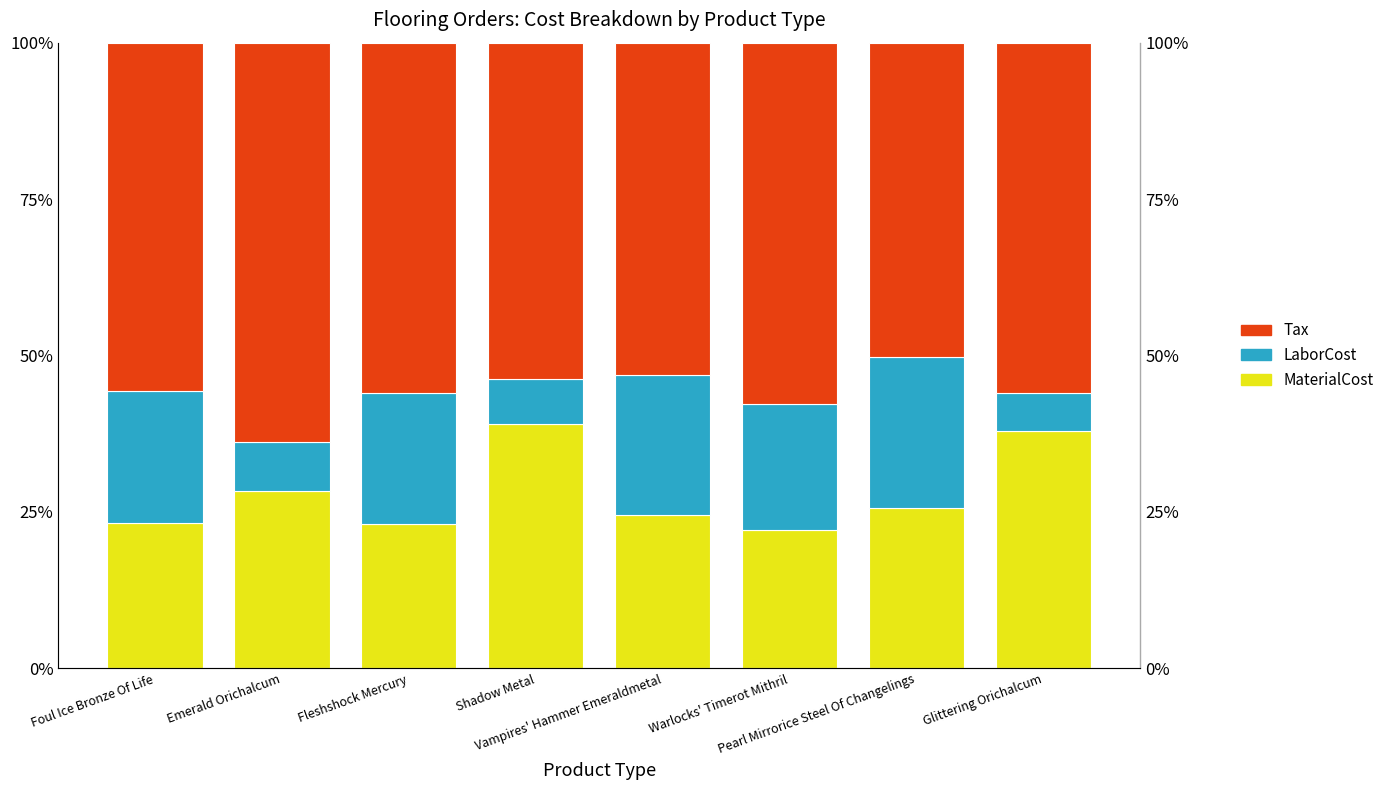

Reading right to left, extract all data points from this chart.

MaterialCost: Glittering Orichalcum=37.9	Pearl Mirrorice Steel Of Changelings=25.6	Warlocks' Timerot Mithril=22.2	Vampires' Hammer Emeraldmetal=24.6	Shadow Metal=39.1	Fleshshock Mercury=23.1	Emerald Orichalcum=28.4	Foul Ice Bronze Of Life=23.2
LaborCost: Glittering Orichalcum=6.1	Pearl Mirrorice Steel Of Changelings=24.2	Warlocks' Timerot Mithril=20.2	Vampires' Hammer Emeraldmetal=22.3	Shadow Metal=7.2	Fleshshock Mercury=21.0	Emerald Orichalcum=7.7	Foul Ice Bronze Of Life=21.1
Tax: Glittering Orichalcum=56.0	Pearl Mirrorice Steel Of Changelings=50.2	Warlocks' Timerot Mithril=57.7	Vampires' Hammer Emeraldmetal=53.1	Shadow Metal=53.7	Fleshshock Mercury=56.0	Emerald Orichalcum=63.9	Foul Ice Bronze Of Life=55.6